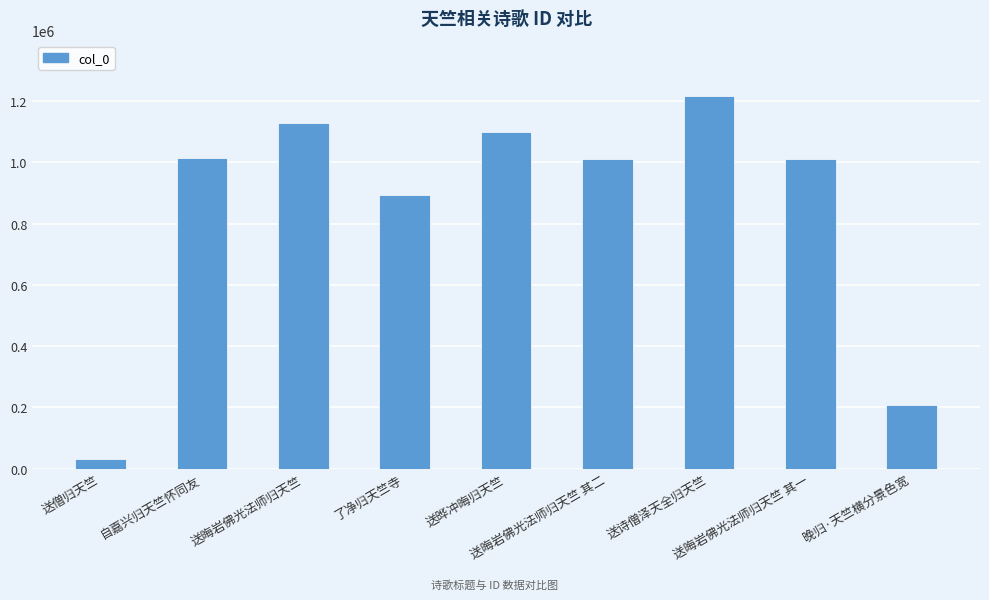

True or false: the data shows 205339 at 送晦岩佛光法师归天竺 其一.

False